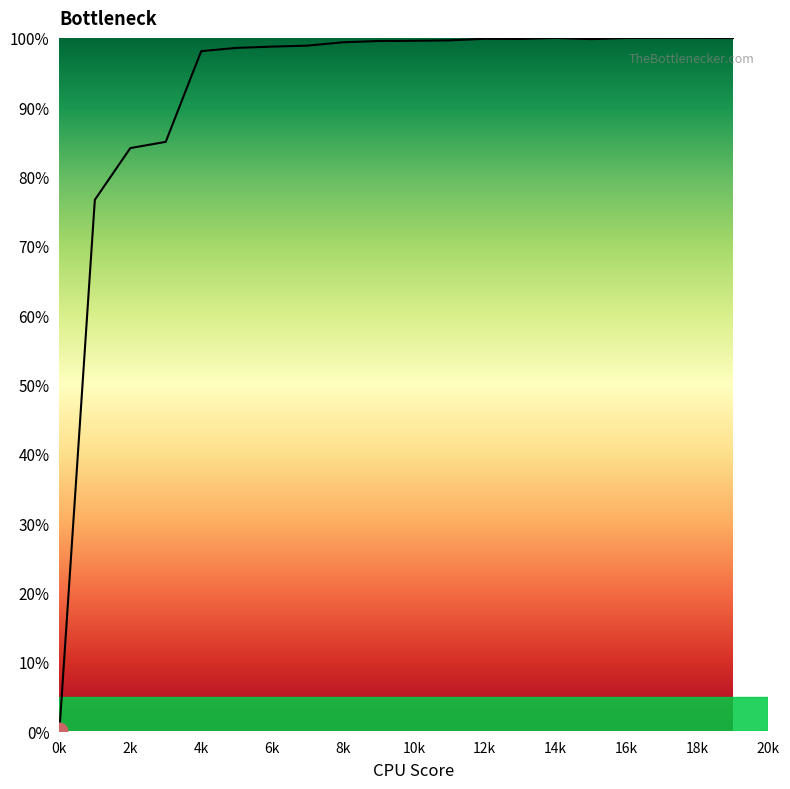

What is the greatest value displayed?

100.0